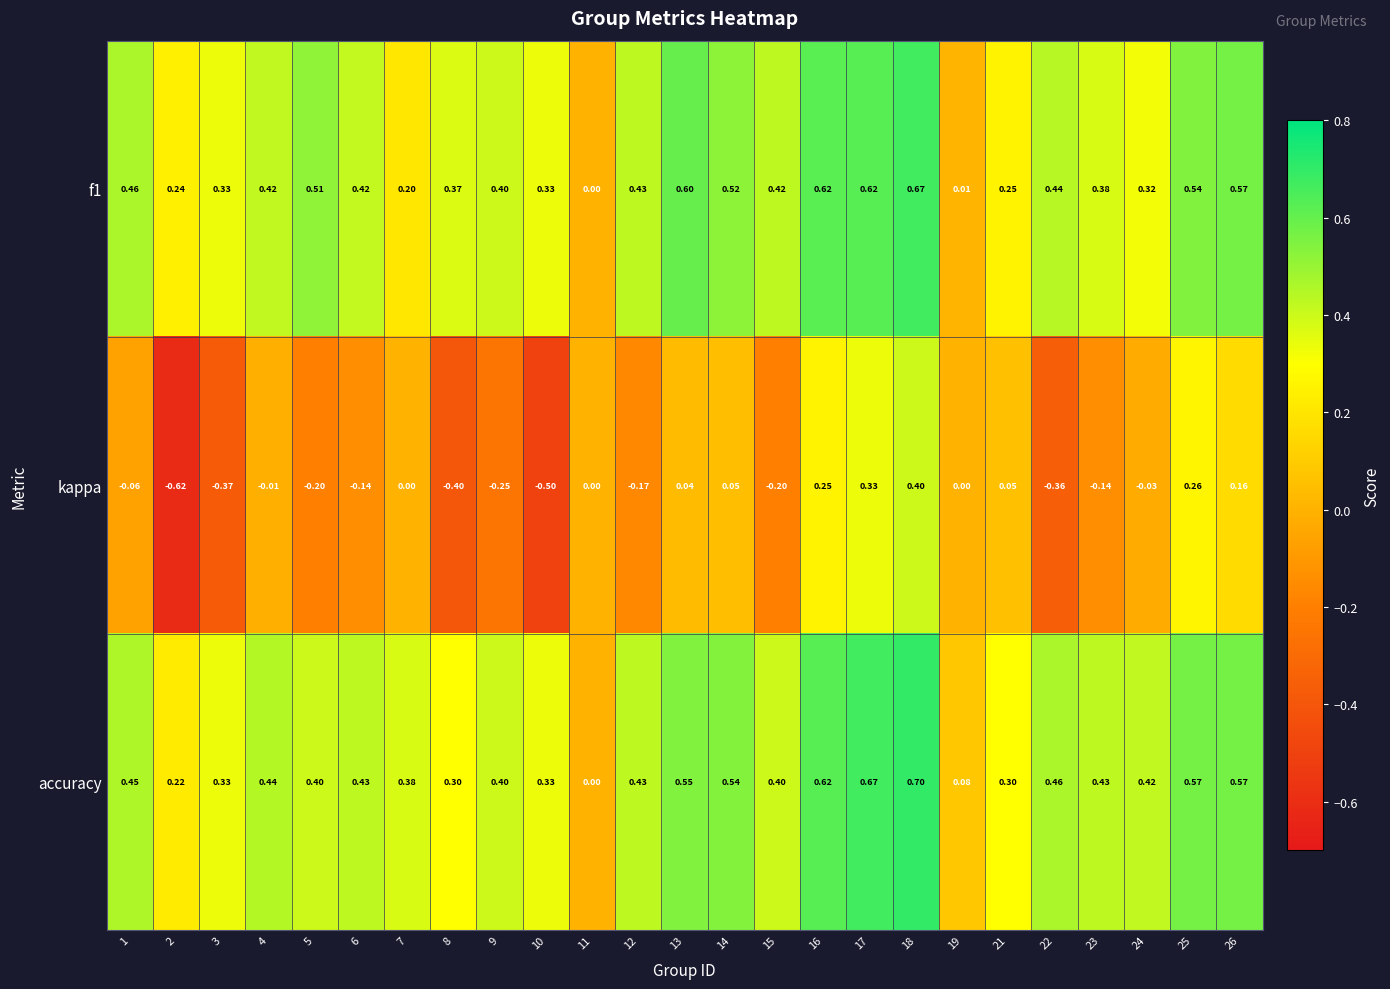

Which series has the largest total across all categories?

accuracy